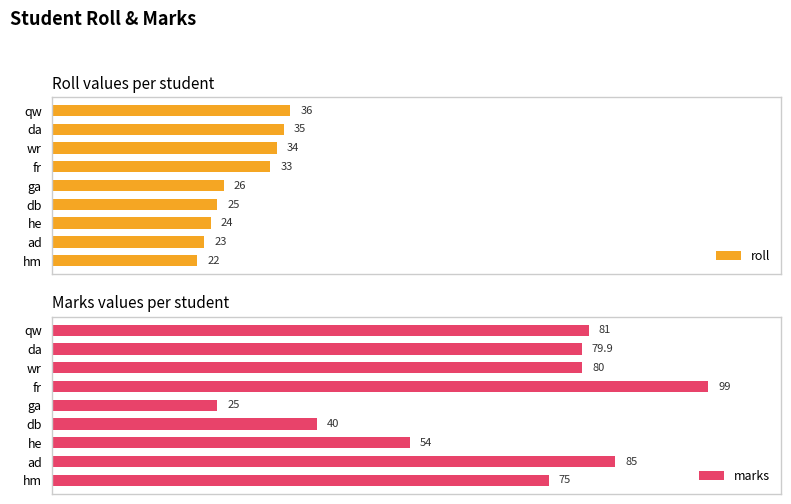

Which category has the highest value in the roll series?

qw